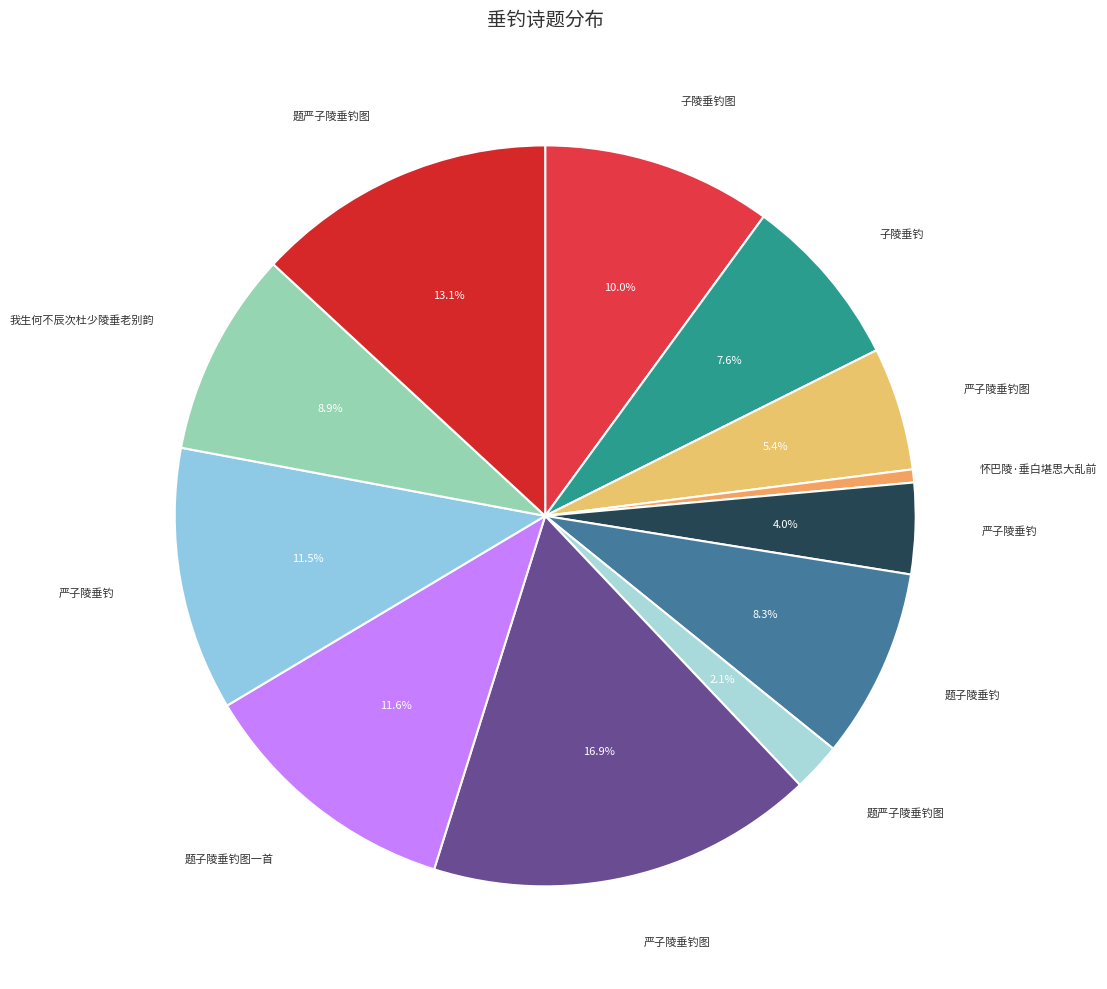

To the nearest percent, what is the average slice percentage?

8%